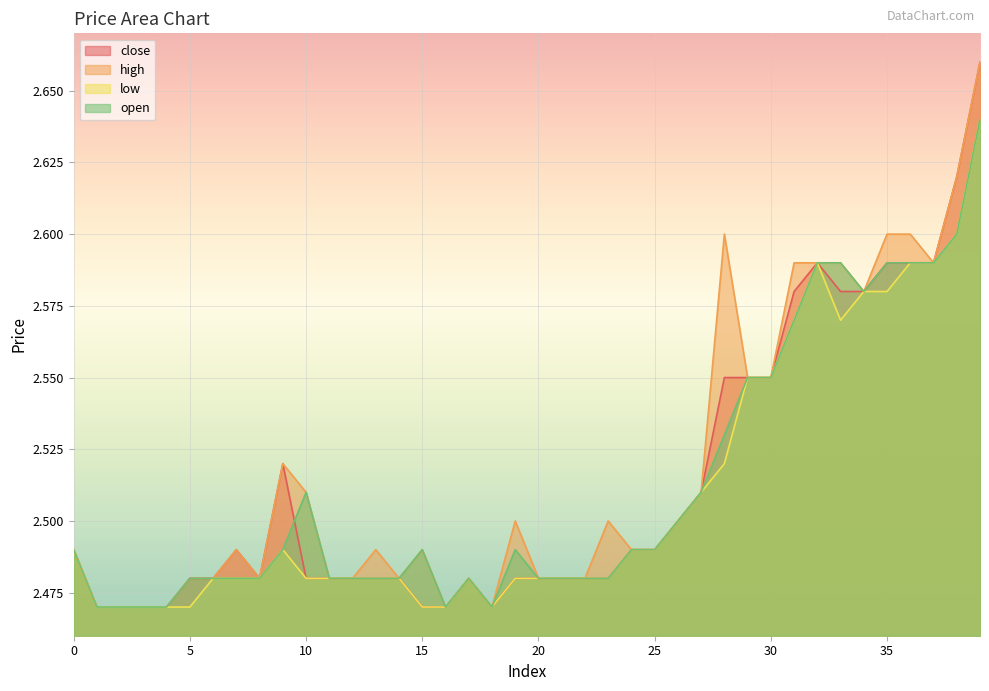

Which category has the highest value in the high series?

39